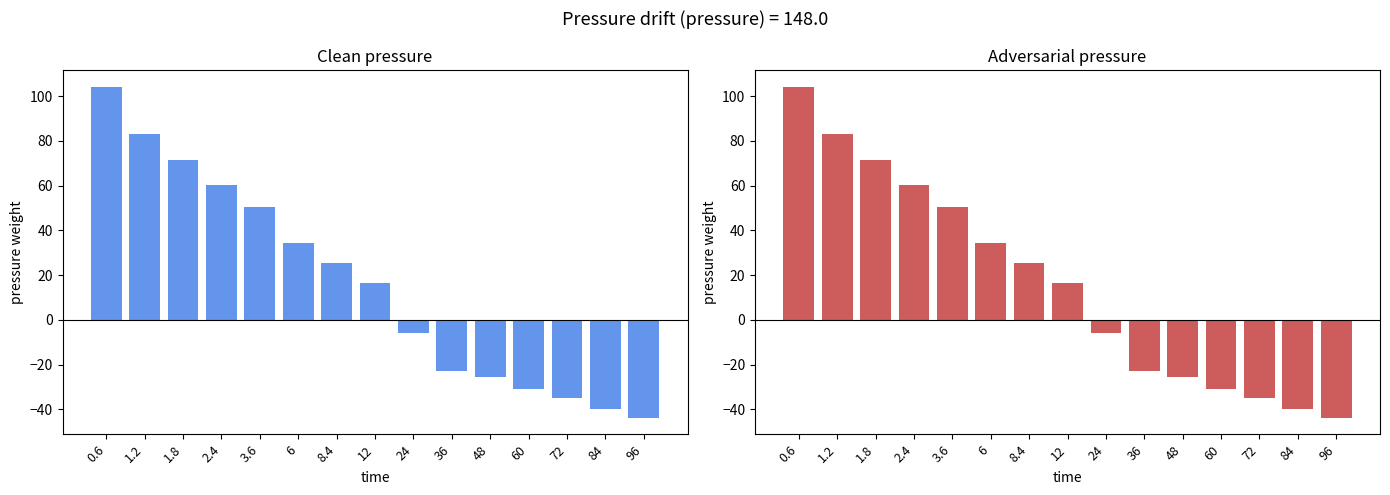

Reading left to right, extract all data points from this chart.

pressure (Clean): 104.3	83.3	71.3	60.3	50.3	34.3	25.3	16.3	-5.7	-22.7	-25.7	-30.7	-34.7	-39.7	-43.7
pressure (Adversarial): 104.3	83.3	71.3	60.3	50.3	34.3	25.3	16.3	-5.7	-22.7	-25.7	-30.7	-34.7	-39.7	-43.7